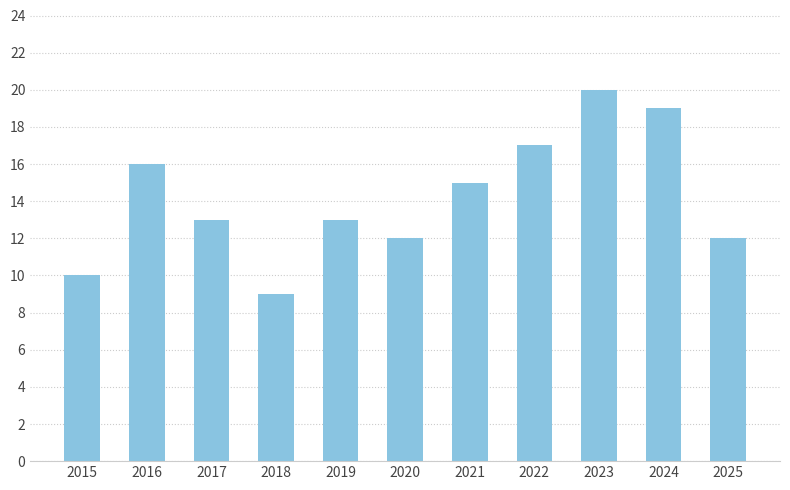

The chart shows a value of 4 at 2020. True or false?

False